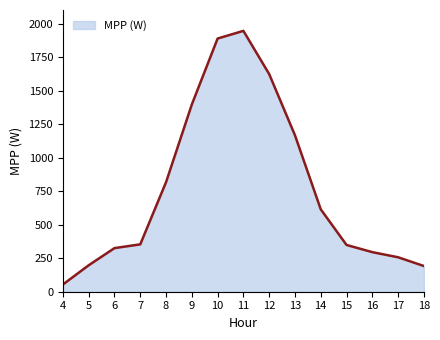

Which has a higher value, 13 or 4?

13